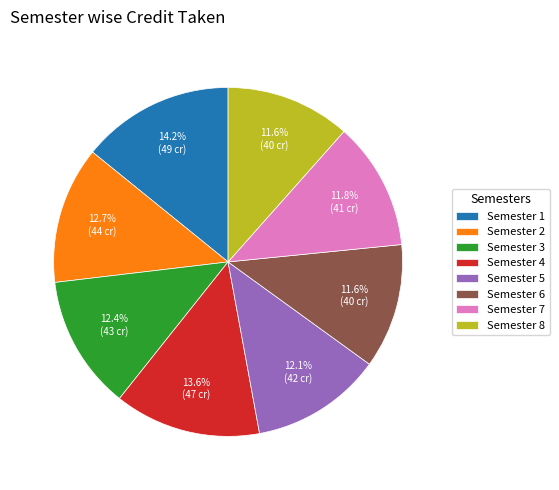

Which slice is the largest?

Semester 1